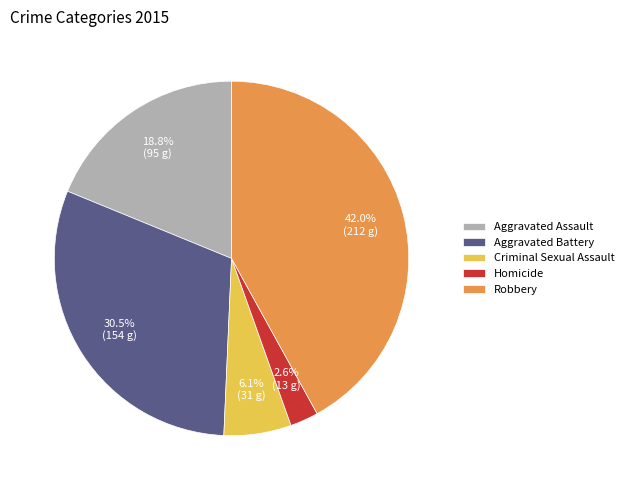

Is the sum of Homicide and Robbery greater than half?

No